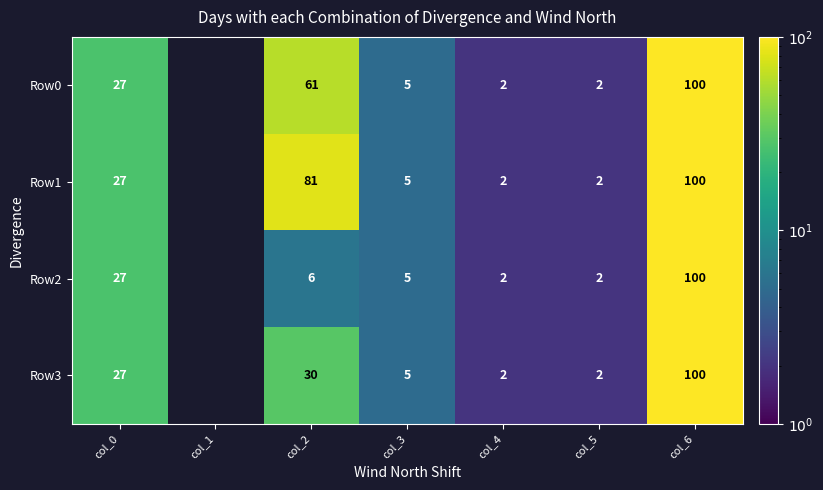

Is the value of Row3 at col_3 greater than the value of Row0 at col_5?

Yes